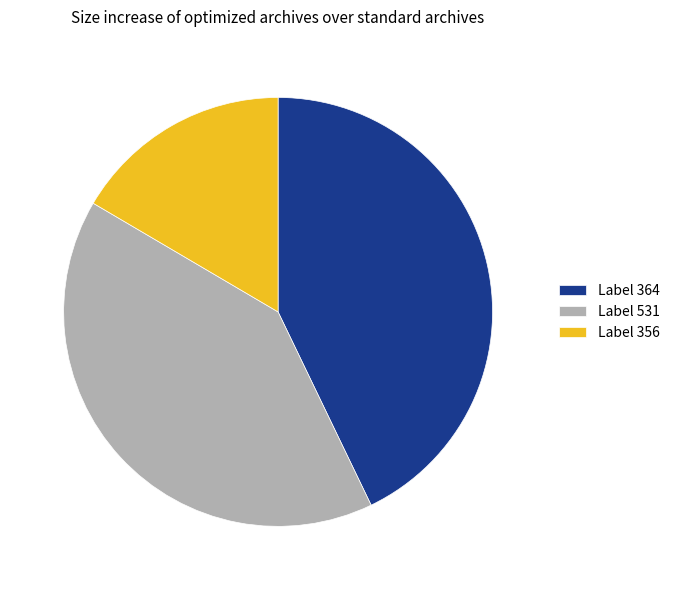

Do Label 531 and Label 356 together represent more than half of the pie?

Yes